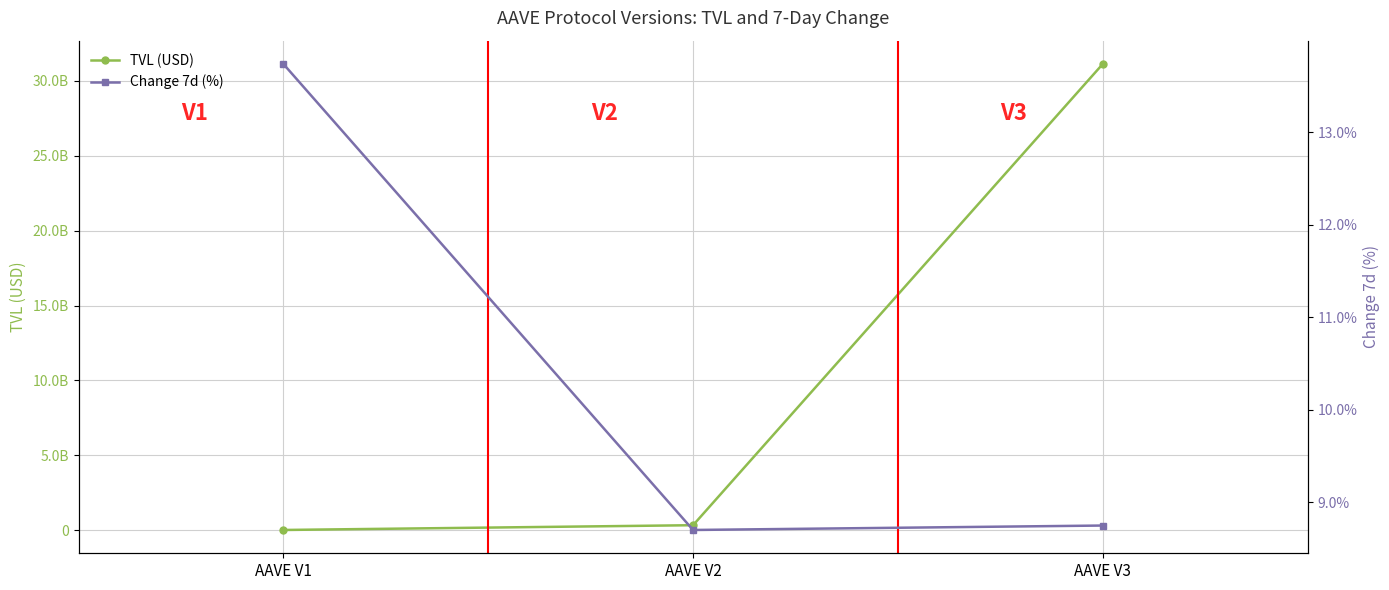

Reading left to right, extract all data points from this chart.

TVL (USD): 14149560.8	332999827.3	31135917557.5
Change 7d (%): 13.7	8.7	8.7